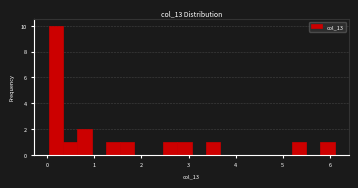

Read against the x-axis, roughly where is the centre of the tallest bar?

0.2